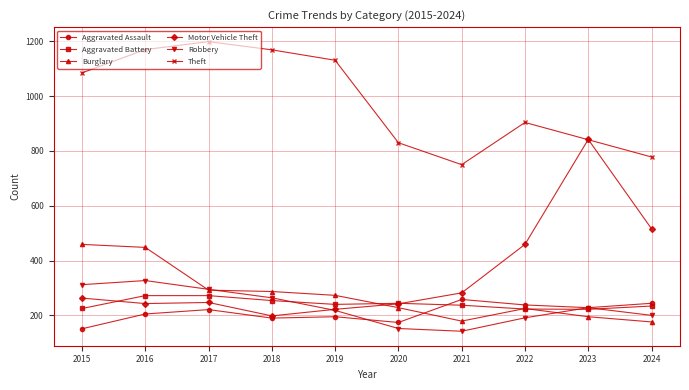

The value of Aggravated Assault at 2023 is 228. True or false?

True